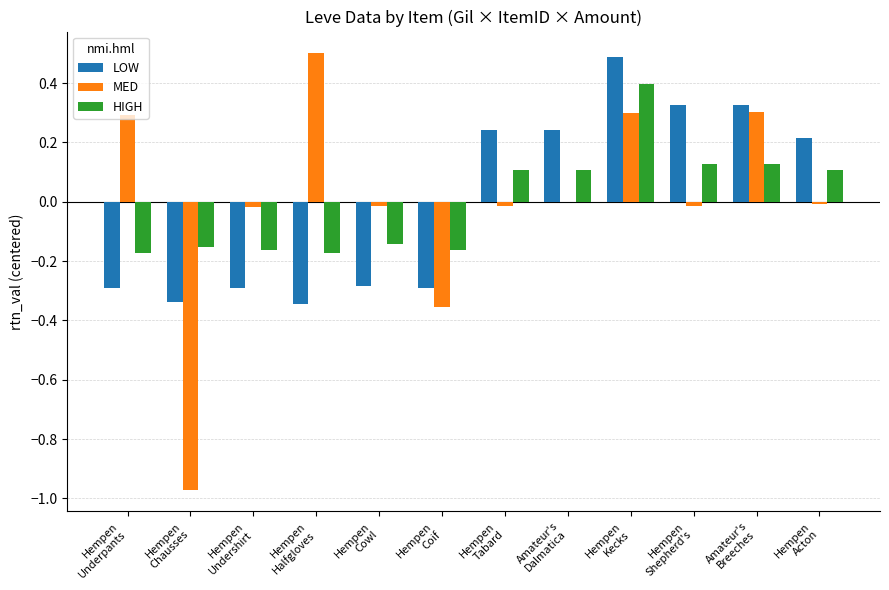

Does the chart contain stacked bars?

No